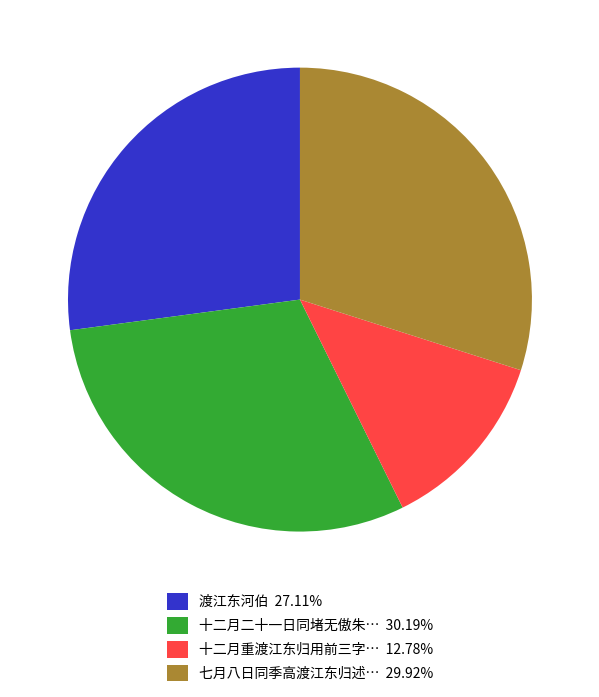

What is the ratio of the value at 十二月重渡江东归用前三字… 12.78% to the value at 十二月二十一日同堵无傲朱… 30.19%?

0.4